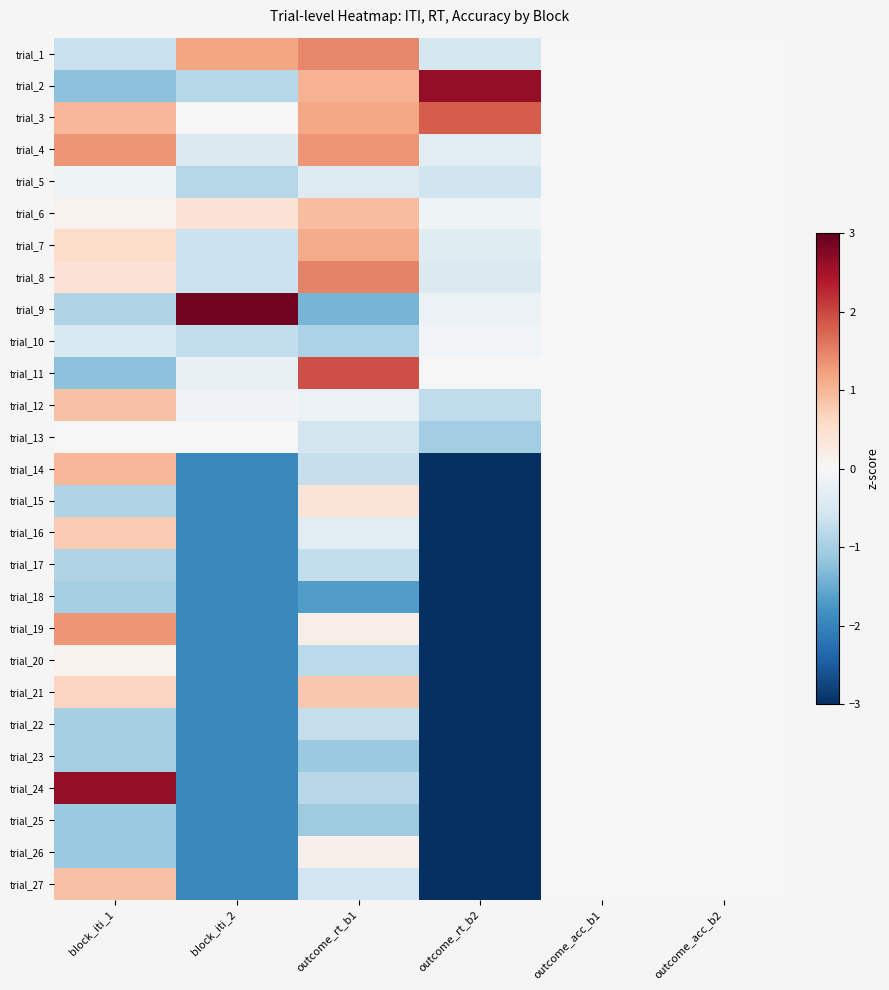

Reading left to right, transcribe all the data shown in this chart.

trial_1: block_iti_1=-0.7	block_iti_2=1.2	outcome_rt_b1=1.4	outcome_rt_b2=-0.5	outcome_acc_b1=0.0	outcome_acc_b2=0.0
trial_2: block_iti_1=-1.2	block_iti_2=-0.9	outcome_rt_b1=1.0	outcome_rt_b2=2.6	outcome_acc_b1=0.0	outcome_acc_b2=0.0
trial_3: block_iti_1=1.0	block_iti_2=0.0	outcome_rt_b1=1.2	outcome_rt_b2=1.8	outcome_acc_b1=0.0	outcome_acc_b2=0.0
trial_4: block_iti_1=1.3	block_iti_2=-0.4	outcome_rt_b1=1.3	outcome_rt_b2=-0.3	outcome_acc_b1=0.0	outcome_acc_b2=0.0
trial_5: block_iti_1=-0.1	block_iti_2=-0.9	outcome_rt_b1=-0.4	outcome_rt_b2=-0.6	outcome_acc_b1=0.0	outcome_acc_b2=0.0
trial_6: block_iti_1=0.1	block_iti_2=0.4	outcome_rt_b1=0.9	outcome_rt_b2=-0.1	outcome_acc_b1=0.0	outcome_acc_b2=0.0
trial_7: block_iti_1=0.5	block_iti_2=-0.6	outcome_rt_b1=1.1	outcome_rt_b2=-0.4	outcome_acc_b1=0.0	outcome_acc_b2=0.0
trial_8: block_iti_1=0.4	block_iti_2=-0.6	outcome_rt_b1=1.5	outcome_rt_b2=-0.4	outcome_acc_b1=0.0	outcome_acc_b2=0.0
trial_9: block_iti_1=-0.9	block_iti_2=2.9	outcome_rt_b1=-1.4	outcome_rt_b2=-0.2	outcome_acc_b1=0.0	outcome_acc_b2=0.0
trial_10: block_iti_1=-0.5	block_iti_2=-0.7	outcome_rt_b1=-1.0	outcome_rt_b2=-0.1	outcome_acc_b1=0.0	outcome_acc_b2=0.0
trial_11: block_iti_1=-1.2	block_iti_2=-0.2	outcome_rt_b1=1.9	outcome_rt_b2=0.0	outcome_acc_b1=0.0	outcome_acc_b2=0.0
trial_12: block_iti_1=0.9	block_iti_2=-0.1	outcome_rt_b1=-0.2	outcome_rt_b2=-0.8	outcome_acc_b1=0.0	outcome_acc_b2=0.0
trial_13: block_iti_1=-0.0	block_iti_2=0.0	outcome_rt_b1=-0.6	outcome_rt_b2=-1.0	outcome_acc_b1=0.0	outcome_acc_b2=0.0
trial_14: block_iti_1=1.0	block_iti_2=-1.9	outcome_rt_b1=-0.7	outcome_rt_b2=-4.3	outcome_acc_b1=0.0	outcome_acc_b2=0.0
trial_15: block_iti_1=-0.9	block_iti_2=-1.9	outcome_rt_b1=0.4	outcome_rt_b2=-4.3	outcome_acc_b1=0.0	outcome_acc_b2=0.0
trial_16: block_iti_1=0.8	block_iti_2=-1.9	outcome_rt_b1=-0.3	outcome_rt_b2=-4.3	outcome_acc_b1=0.0	outcome_acc_b2=0.0
trial_17: block_iti_1=-0.9	block_iti_2=-1.9	outcome_rt_b1=-0.7	outcome_rt_b2=-4.3	outcome_acc_b1=0.0	outcome_acc_b2=0.0
trial_18: block_iti_1=-1.0	block_iti_2=-1.9	outcome_rt_b1=-1.7	outcome_rt_b2=-4.3	outcome_acc_b1=0.0	outcome_acc_b2=0.0
trial_19: block_iti_1=1.3	block_iti_2=-1.9	outcome_rt_b1=0.2	outcome_rt_b2=-4.3	outcome_acc_b1=0.0	outcome_acc_b2=0.0
trial_20: block_iti_1=0.1	block_iti_2=-1.9	outcome_rt_b1=-0.8	outcome_rt_b2=-4.3	outcome_acc_b1=0.0	outcome_acc_b2=0.0
trial_21: block_iti_1=0.7	block_iti_2=-1.9	outcome_rt_b1=0.8	outcome_rt_b2=-4.3	outcome_acc_b1=0.0	outcome_acc_b2=0.0
trial_22: block_iti_1=-1.0	block_iti_2=-1.9	outcome_rt_b1=-0.7	outcome_rt_b2=-4.3	outcome_acc_b1=0.0	outcome_acc_b2=0.0
trial_23: block_iti_1=-1.0	block_iti_2=-1.9	outcome_rt_b1=-1.1	outcome_rt_b2=-4.3	outcome_acc_b1=0.0	outcome_acc_b2=0.0
trial_24: block_iti_1=2.6	block_iti_2=-1.9	outcome_rt_b1=-0.8	outcome_rt_b2=-4.3	outcome_acc_b1=0.0	outcome_acc_b2=0.0
trial_25: block_iti_1=-1.1	block_iti_2=-1.9	outcome_rt_b1=-1.1	outcome_rt_b2=-4.3	outcome_acc_b1=0.0	outcome_acc_b2=0.0
trial_26: block_iti_1=-1.1	block_iti_2=-1.9	outcome_rt_b1=0.2	outcome_rt_b2=-4.3	outcome_acc_b1=0.0	outcome_acc_b2=0.0
trial_27: block_iti_1=0.9	block_iti_2=-1.9	outcome_rt_b1=-0.6	outcome_rt_b2=-4.3	outcome_acc_b1=0.0	outcome_acc_b2=0.0